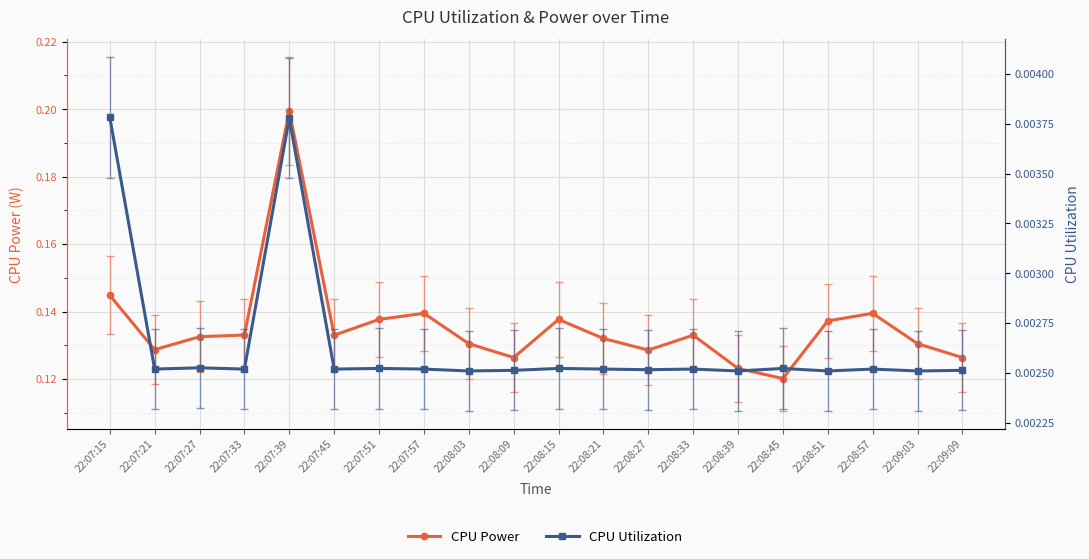

What is the label of the 6th point from the right?

22:08:39